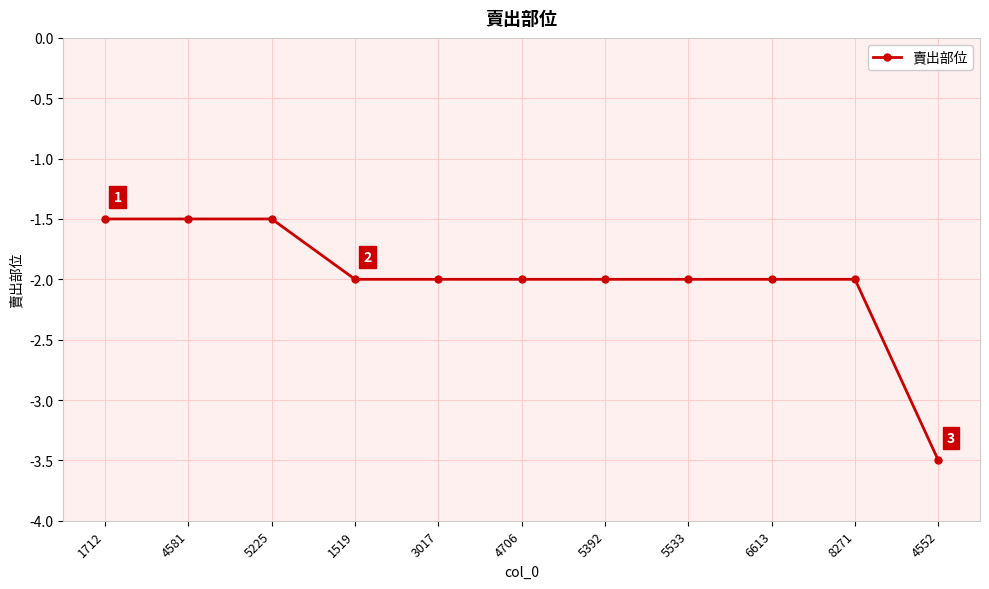

Reading left to right, transcribe all the data shown in this chart.

1712=-1.5	4581=-1.5	5225=-1.5	1519=-2.0	3017=-2.0	4706=-2.0	5392=-2.0	5533=-2.0	6613=-2.0	8271=-2.0	4552=-3.5